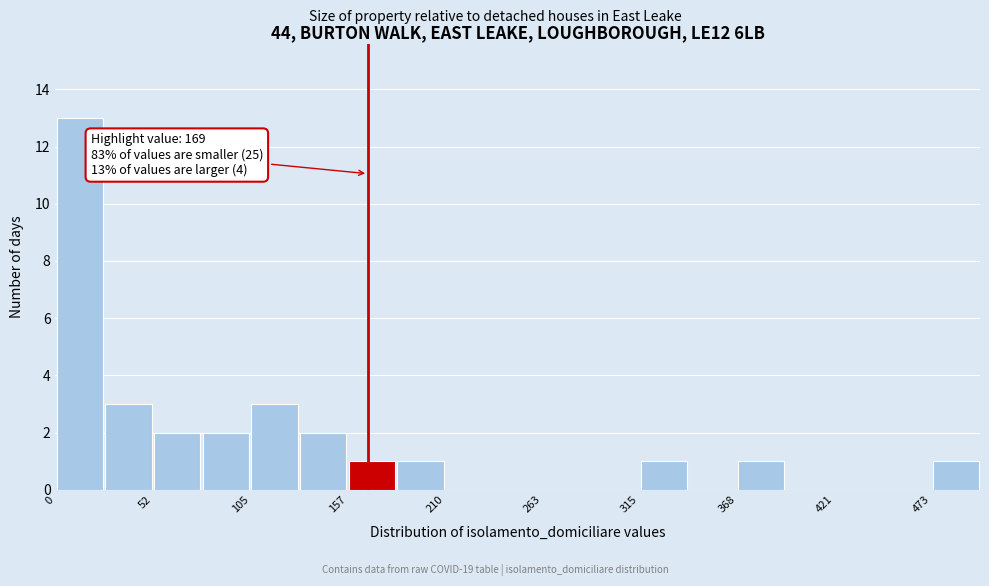

Read against the x-axis, roughly where is the centre of the tallest bar?

10